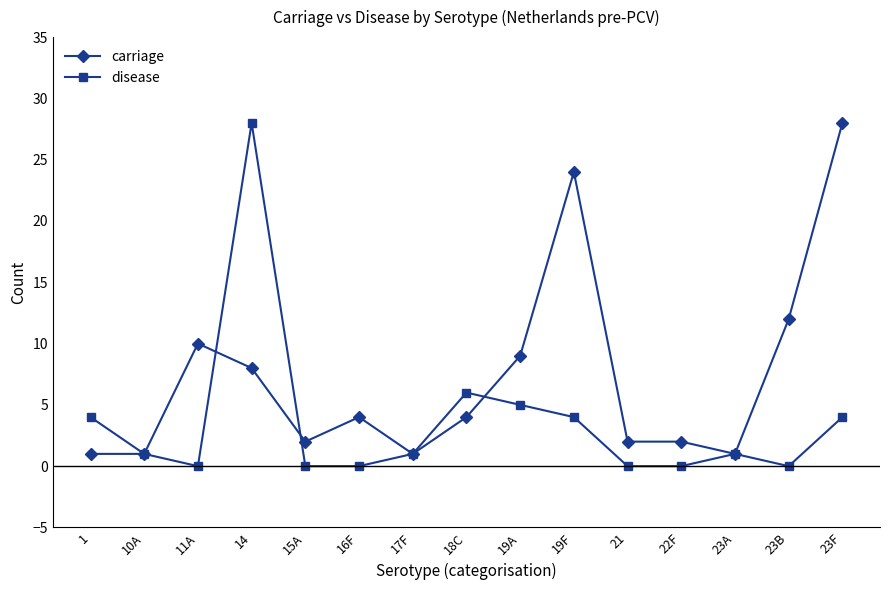

Is it true that disease equals 0 at 11A?

True